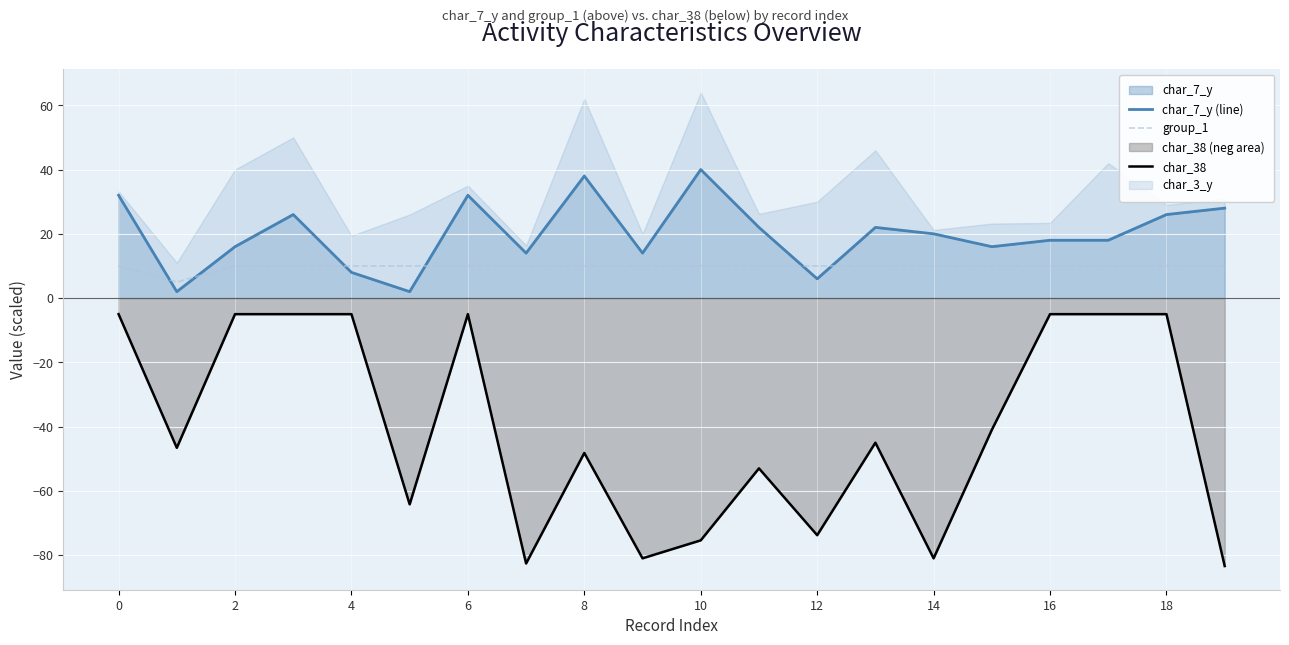

Where is group_1 nearest to the value 7?

2